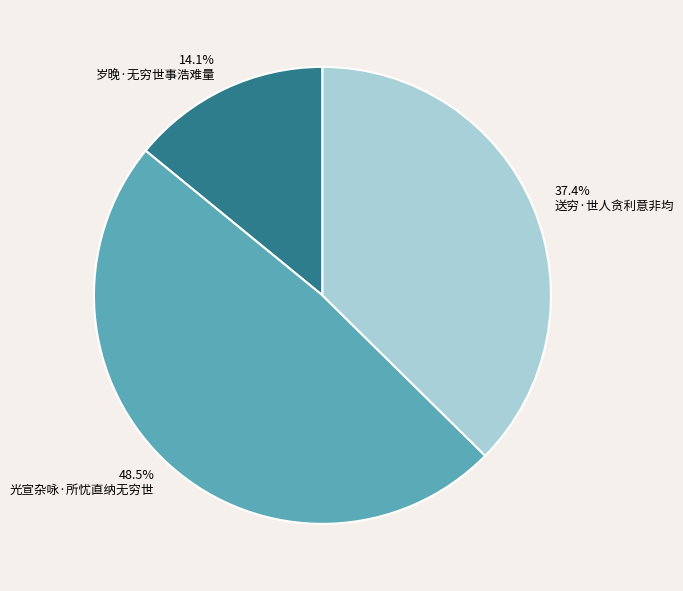

How much of the chart is everything except 岁晚·无穷世事浩难量?

85.9%